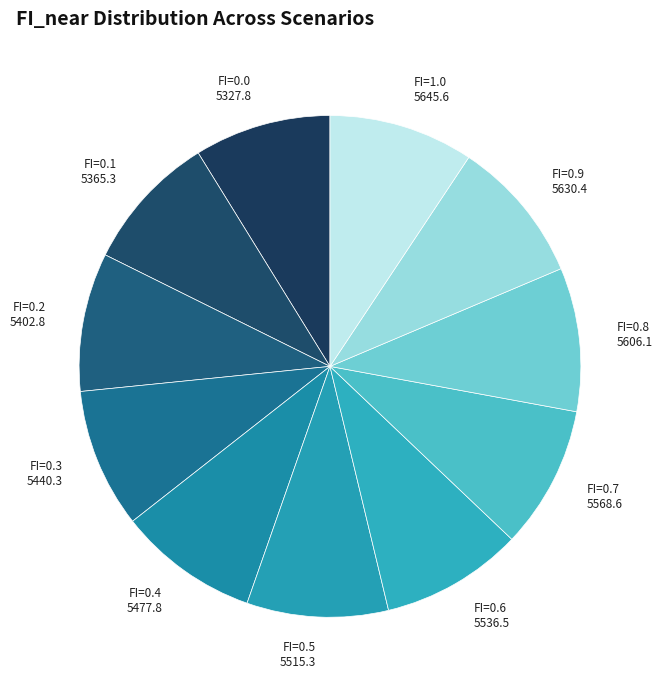

Is there a majority slice in this chart?

No